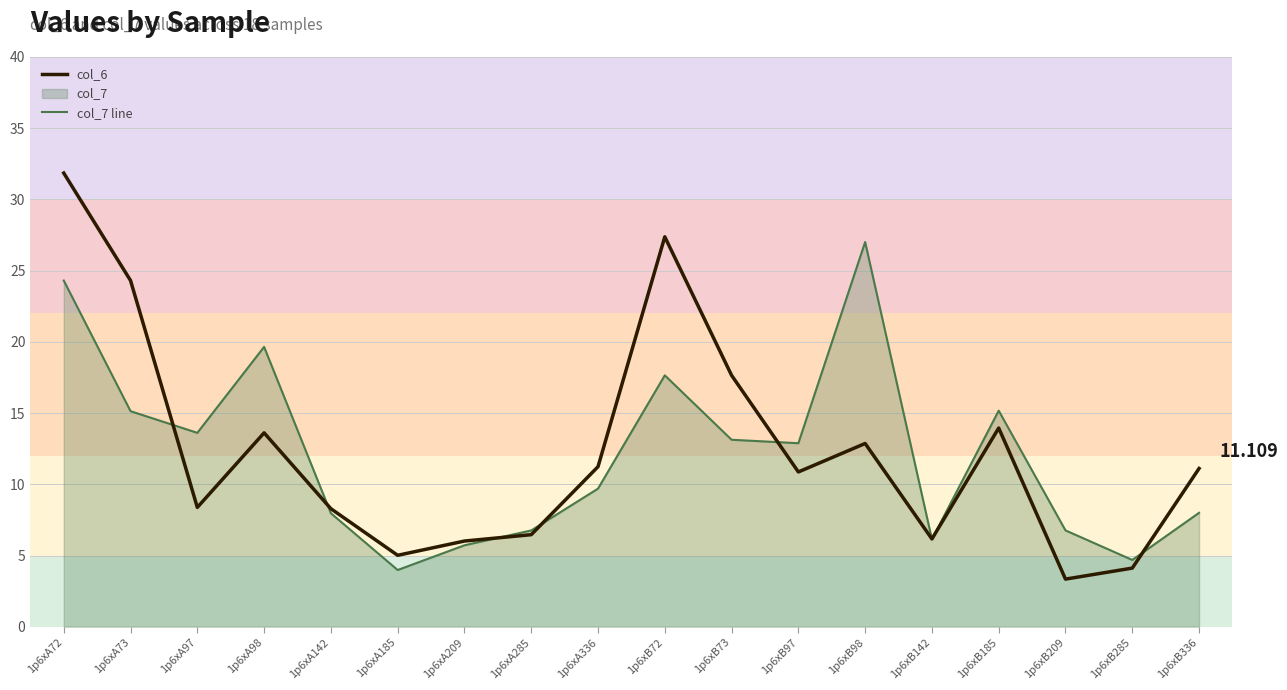

Which series has the largest range (max minus min)?

col_6